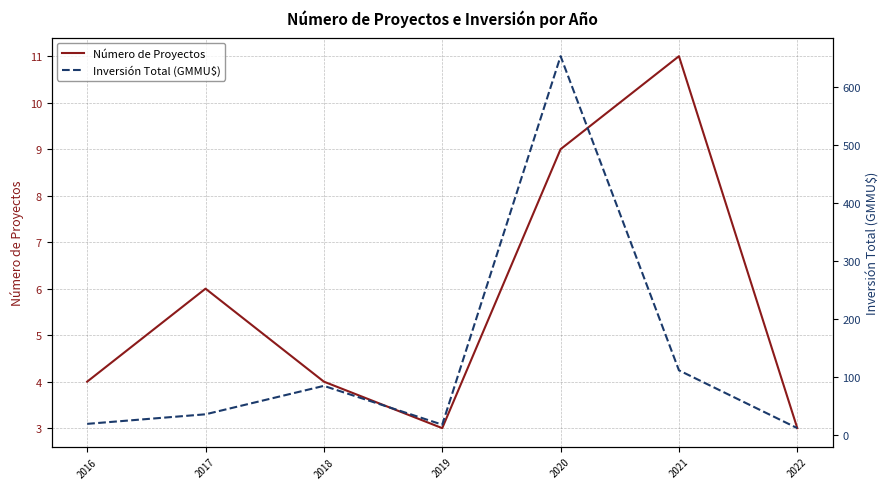

How many interior local valleys does the Inversión Total (GMMU$) series have?

1